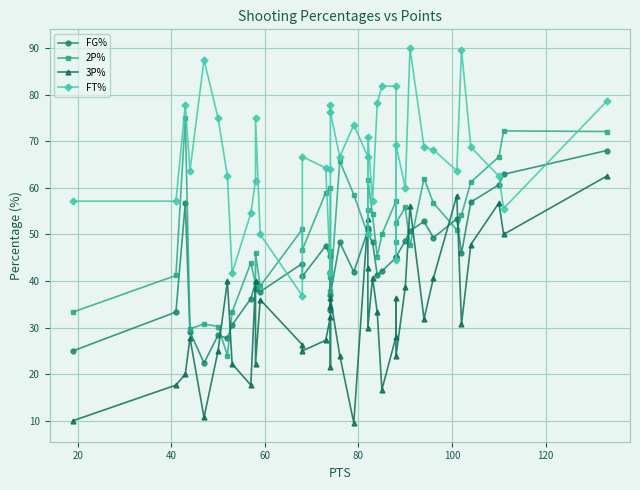

Is the value of FG% at 30 greater than the value of 3P% at 31?

No